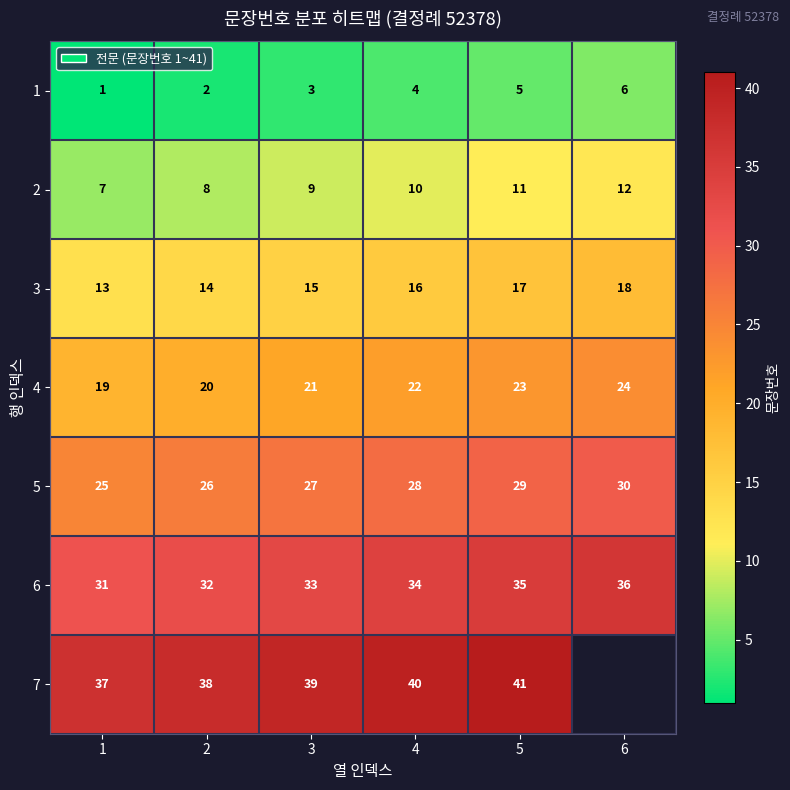

Is the value of 3 at 4 greater than the value of 7 at 4?

No